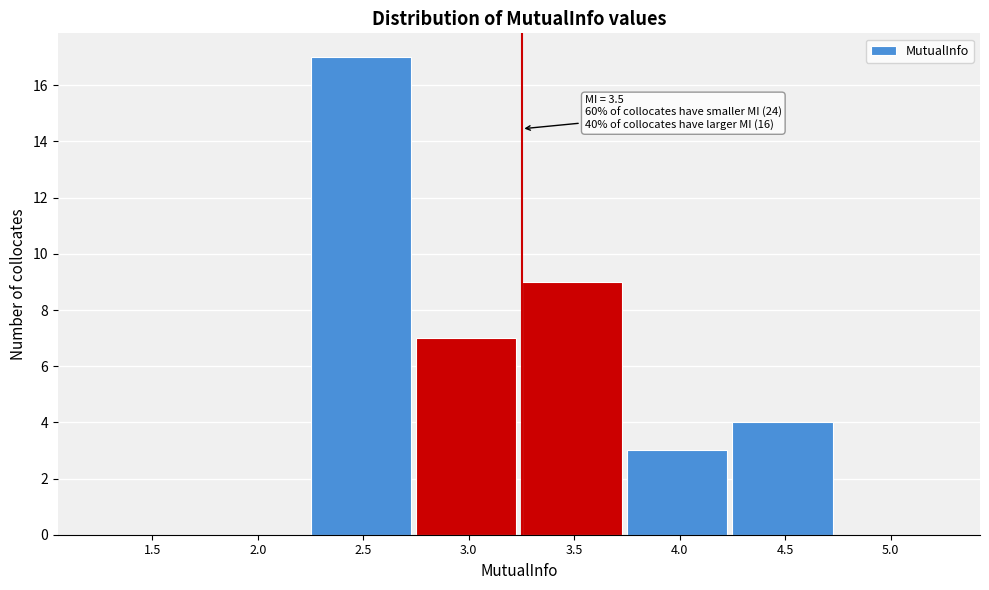

Reading left to right, list all the values displayed in this chart.

1.5=0	2.0=0	2.5=17	3.0=7	3.5=9	4.0=3	4.5=4	5.0=0